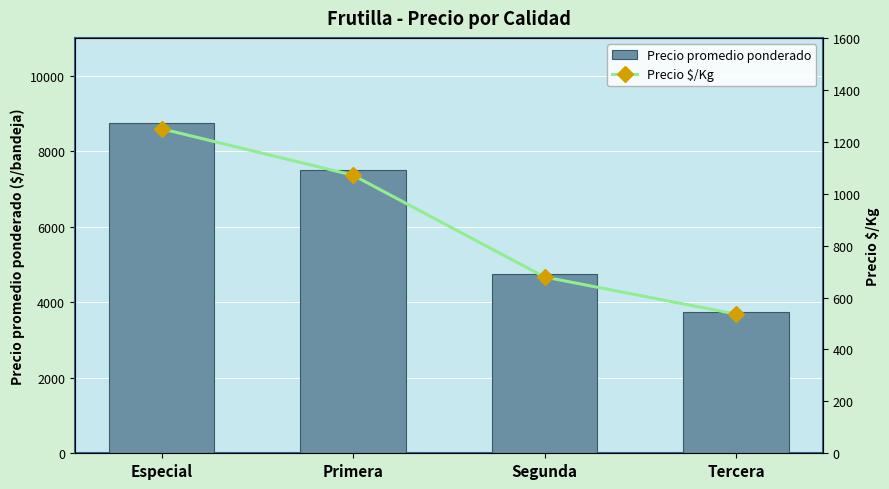

Reading left to right, extract all data points from this chart.

Precio promedio ponderado: Especial=8750	Primera=7500	Segunda=4750	Tercera=3750
Precio $/Kg: Especial=1250	Primera=1071	Segunda=679	Tercera=536